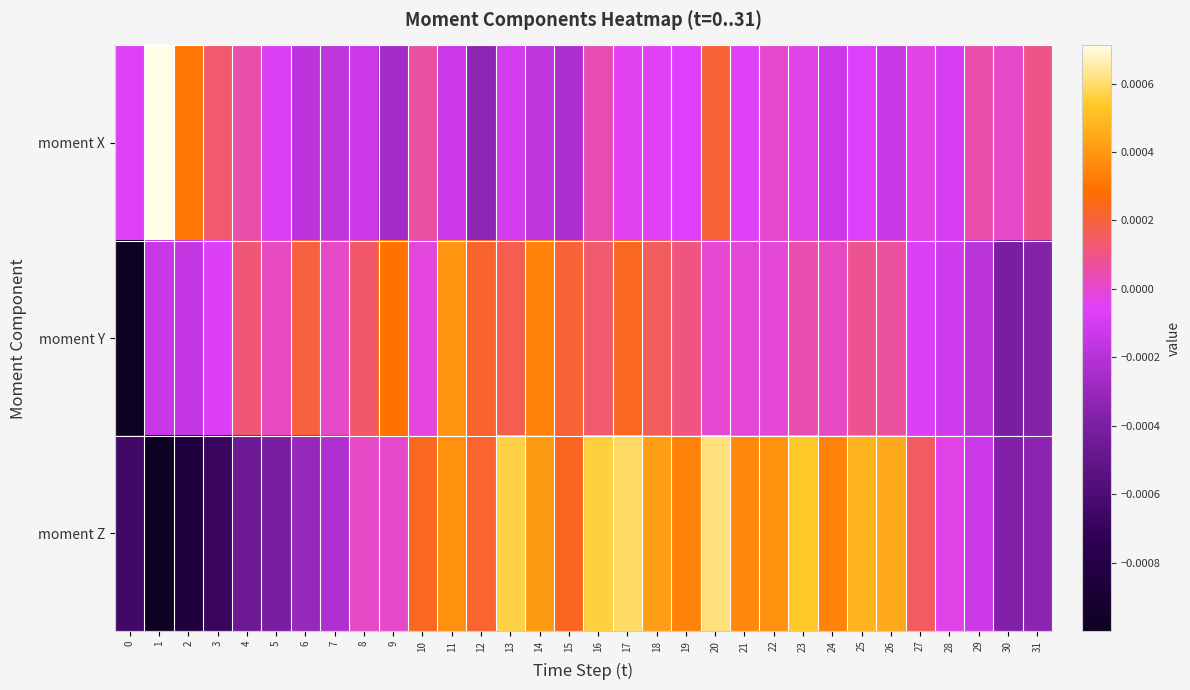

At which category is the sum across all series the highest?

20